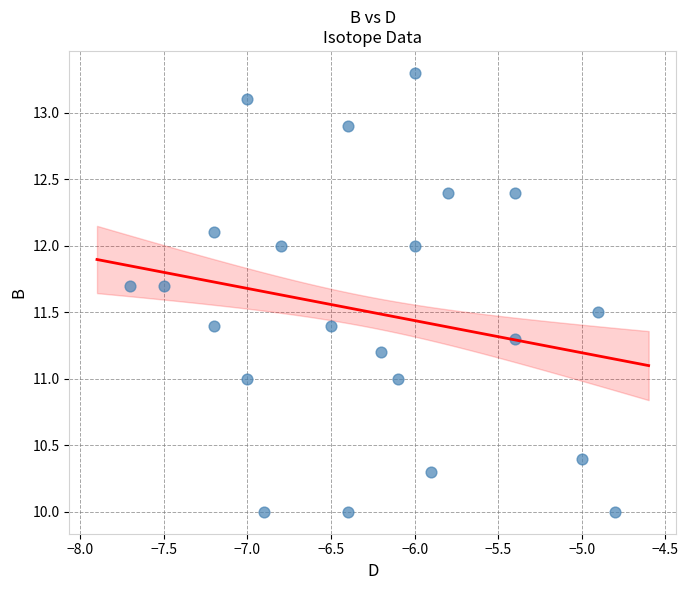

What is the range of X values (max minus min)?

2.9